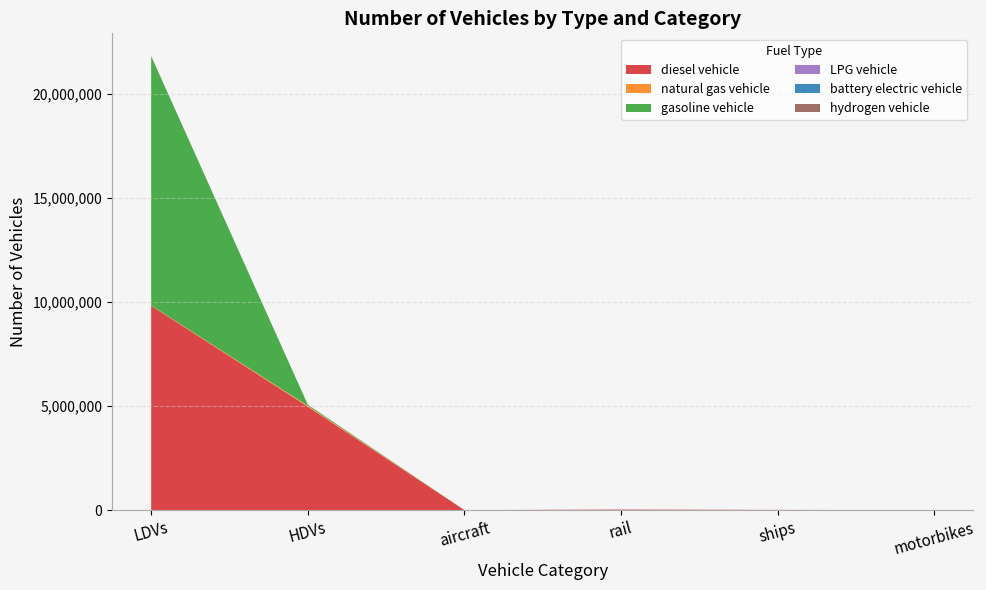

Reading left to right, what are all the values shown in this chart?

diesel vehicle: 9818361.3	4968137.0	895.5	26052.4	10110.0	0.0
natural gas vehicle: 14866.6	43170.0	0.0	0.0	0.0	0.0
gasoline vehicle: 11972117.5	49465.0	0.0	0.0	0.0	0.0
LPG vehicle: 5402.9	4008.0	0.0	0.0	0.0	0.0
battery electric vehicle: 84.0	0.0	0.0	0.0	0.0	0.0
hydrogen vehicle: 0.0	114.0	0.0	0.0	0.0	0.0